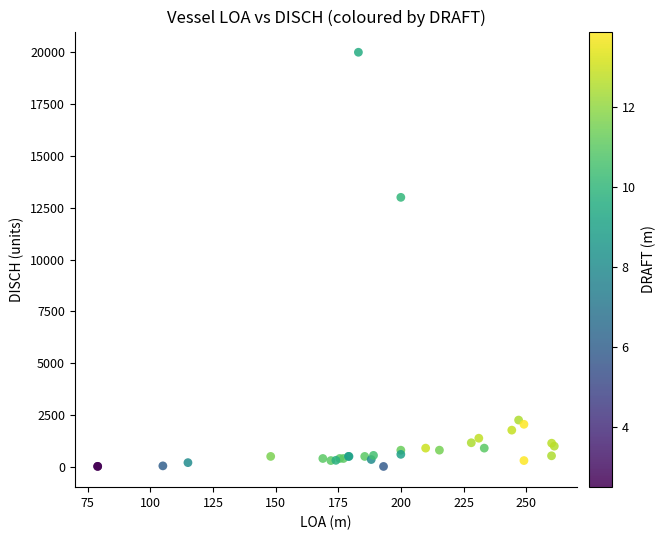

What Y value in the scatter plot is closest to 10008?

13000